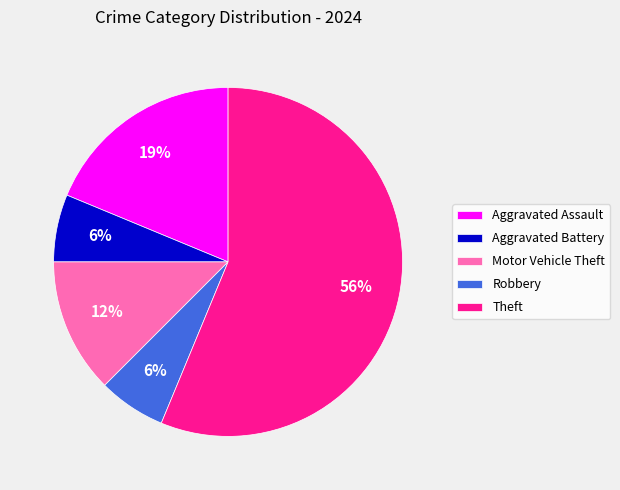

Which has a higher value, Aggravated Assault or Robbery?

Aggravated Assault